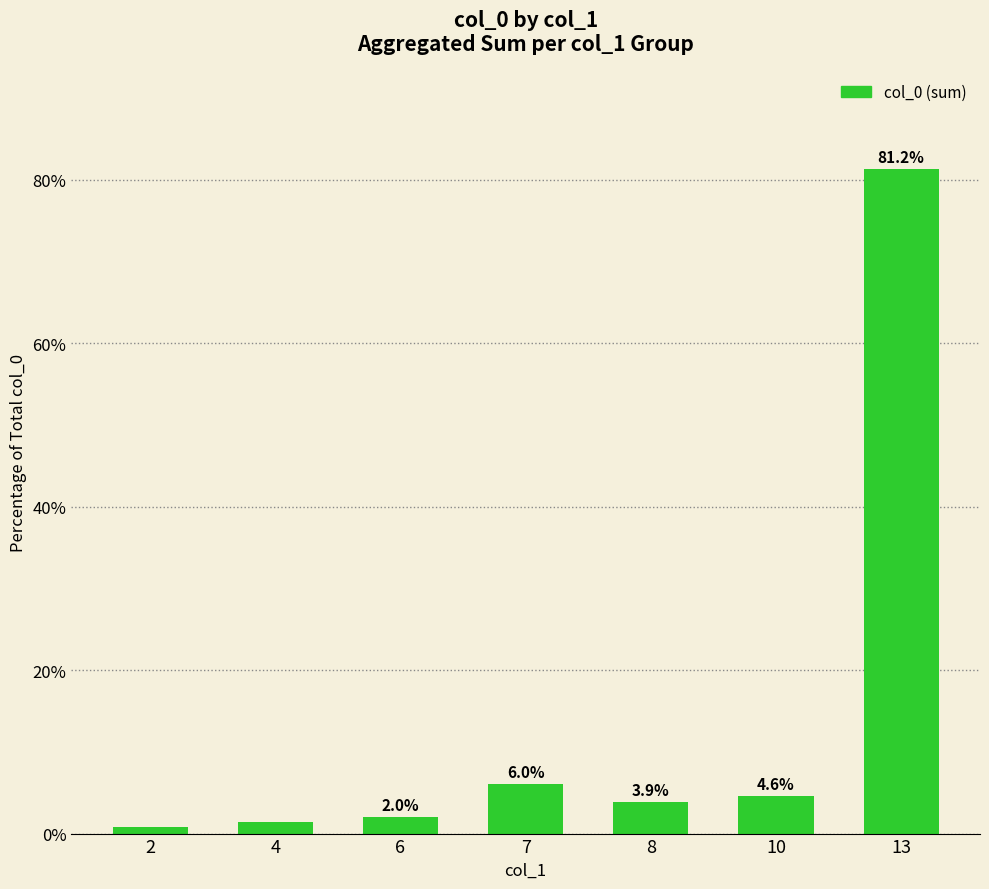

How many values are below 3?

3